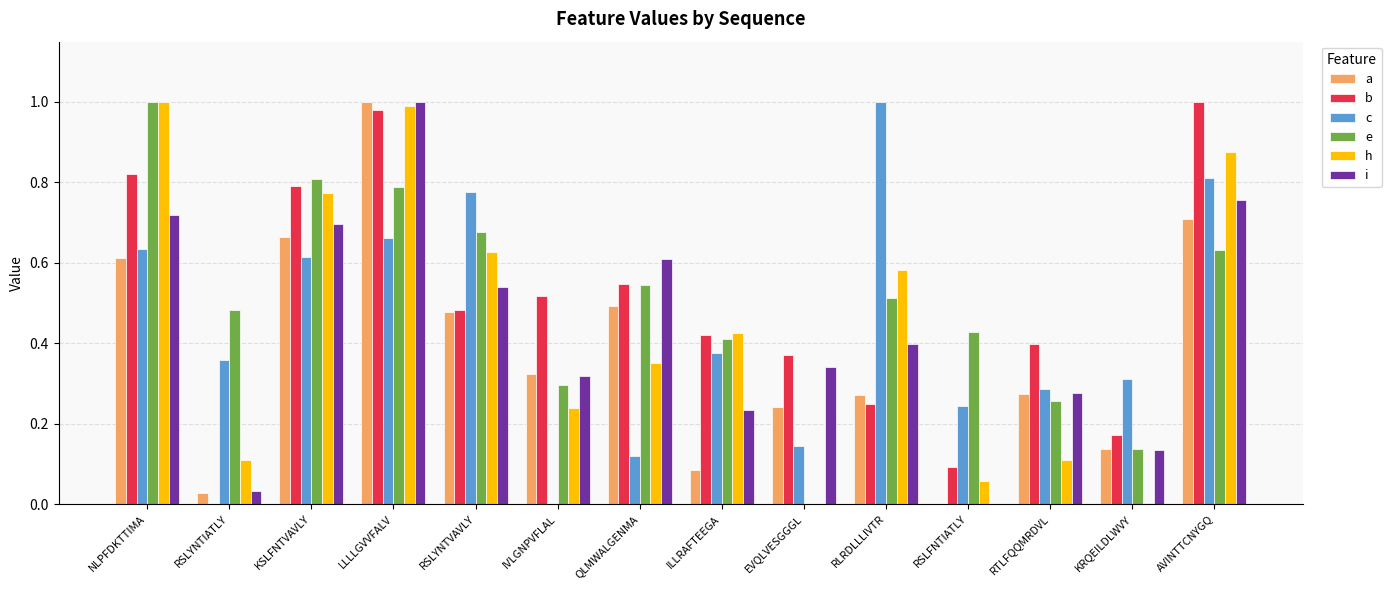

At which category is the sum across all series the highest?

LLLLGVVFALV